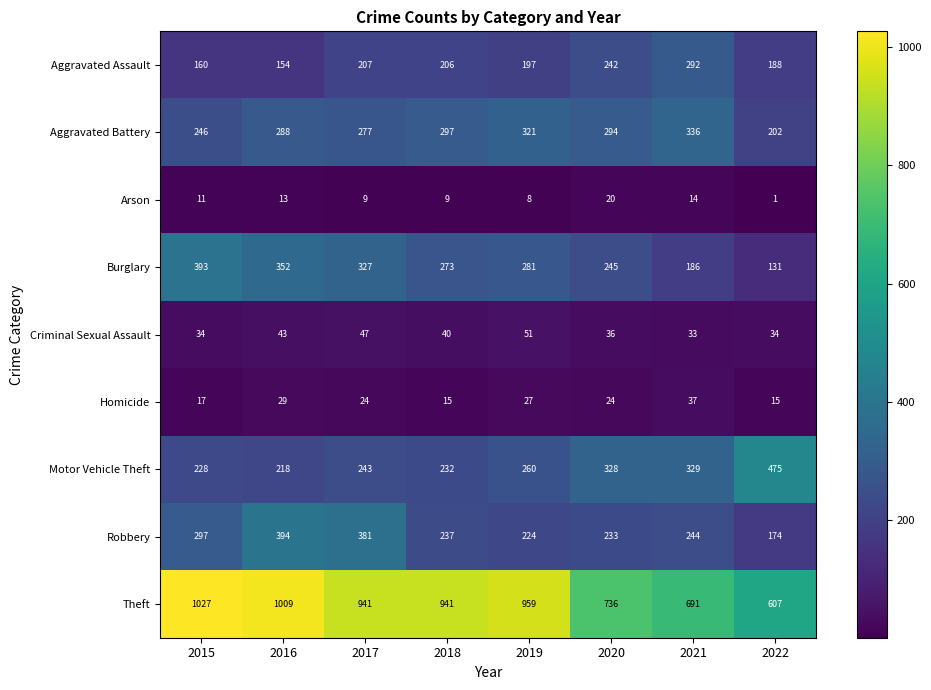

List the series in order of their peak value, lowest first.

Arson, Homicide, Criminal Sexual Assault, Aggravated Assault, Aggravated Battery, Burglary, Robbery, Motor Vehicle Theft, Theft